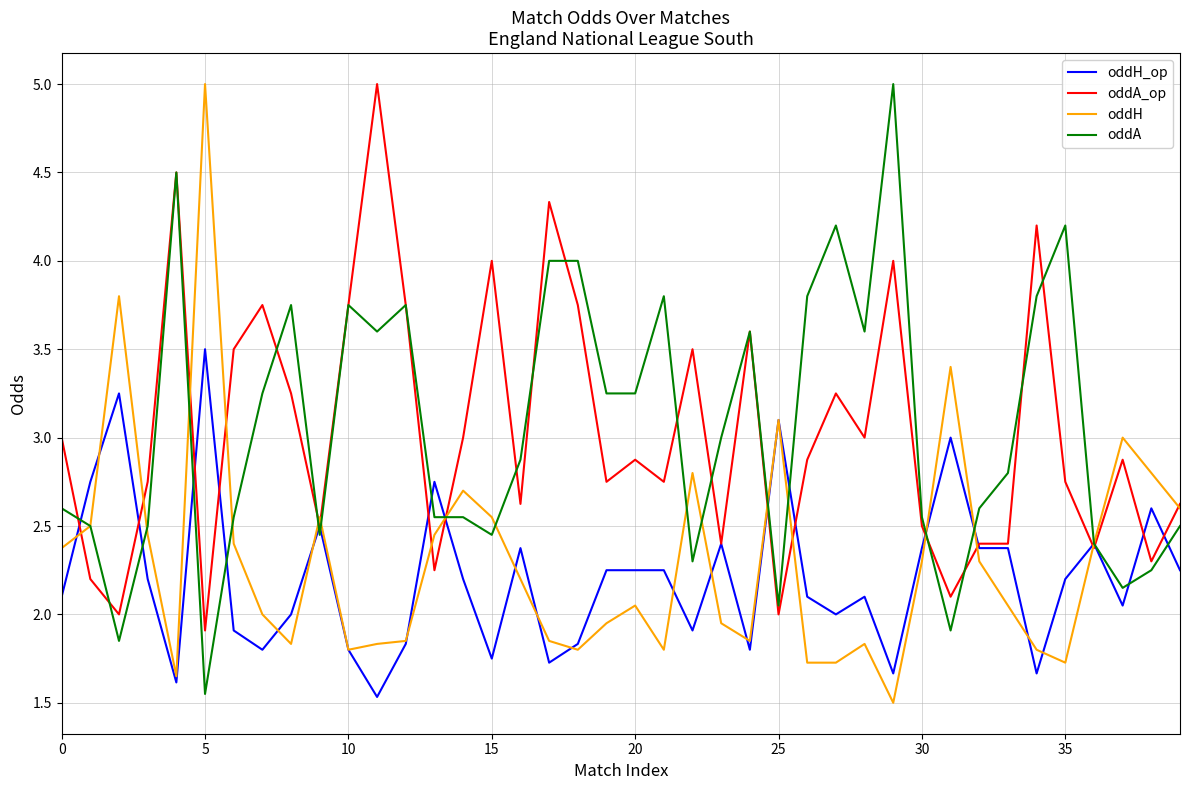

What is the lowest value of the oddH series?

1.5